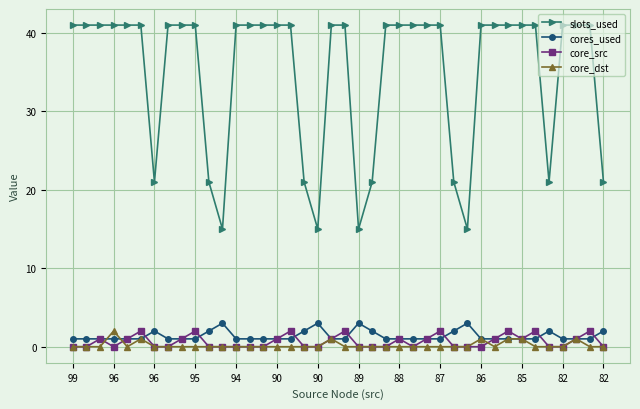

What are all the series names shown in the legend?

slots_used, cores_used, core_src, core_dst